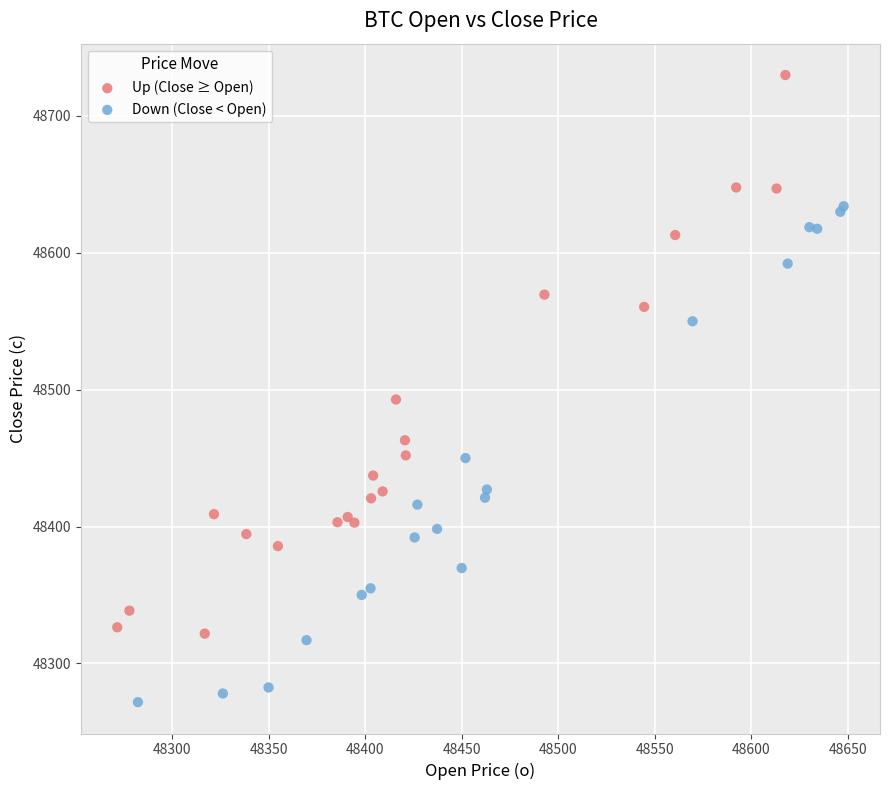

Which series has the widest spread of Y values?

Up (Close ≥ Open)